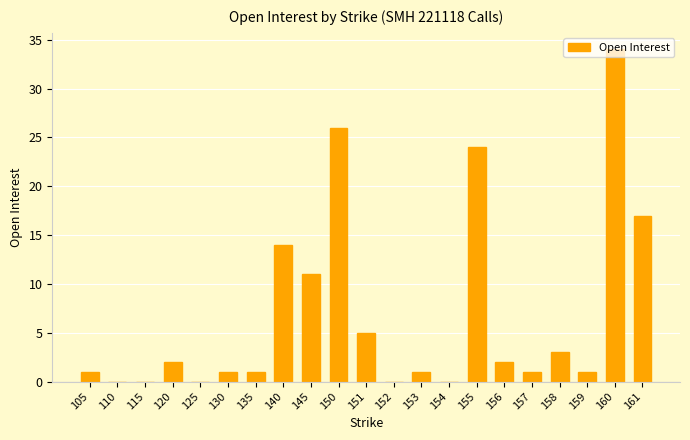

True or false: the data shows 26 at 150.

True